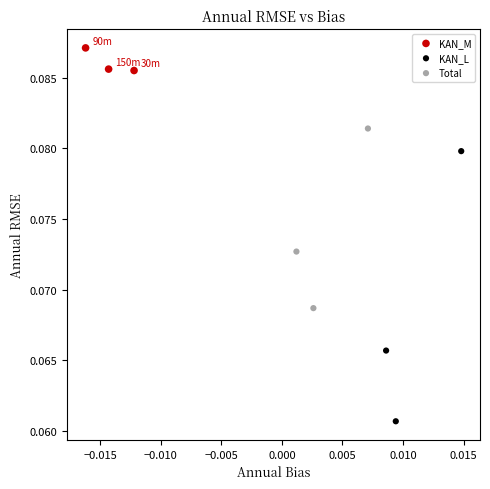

Which series reaches the minimum Y coordinate?

KAN_L